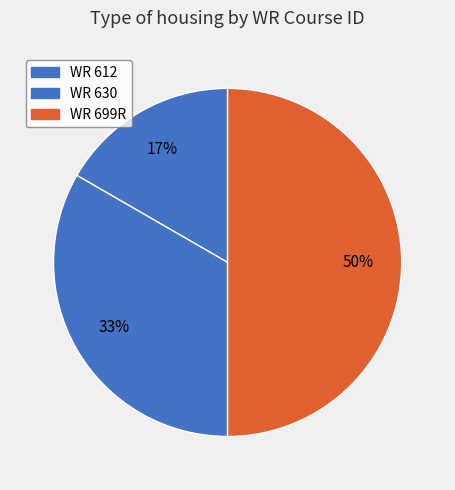

True or false: WR 612 accounts for 24% of the total.

False